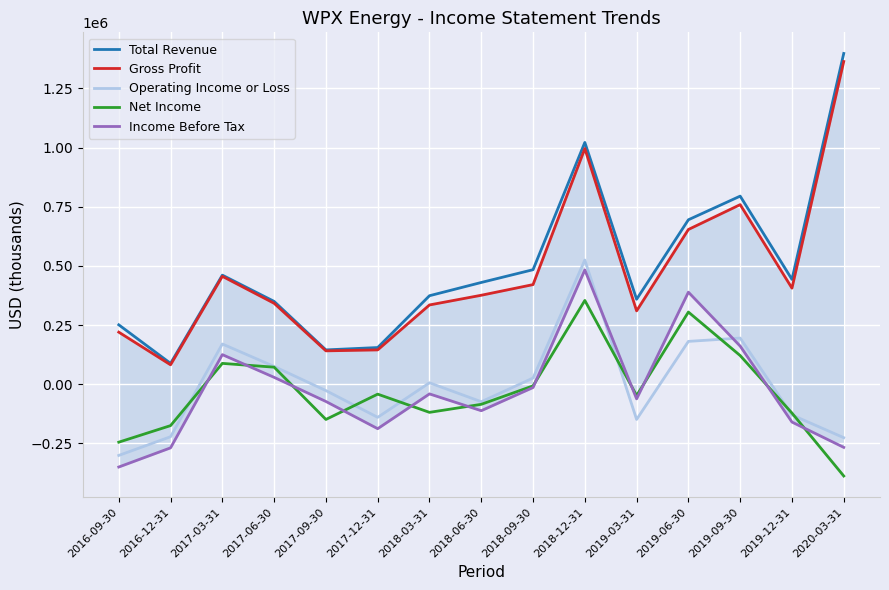

Which series changed the most between 2017-09-30 and 2018-03-31?

Total Revenue